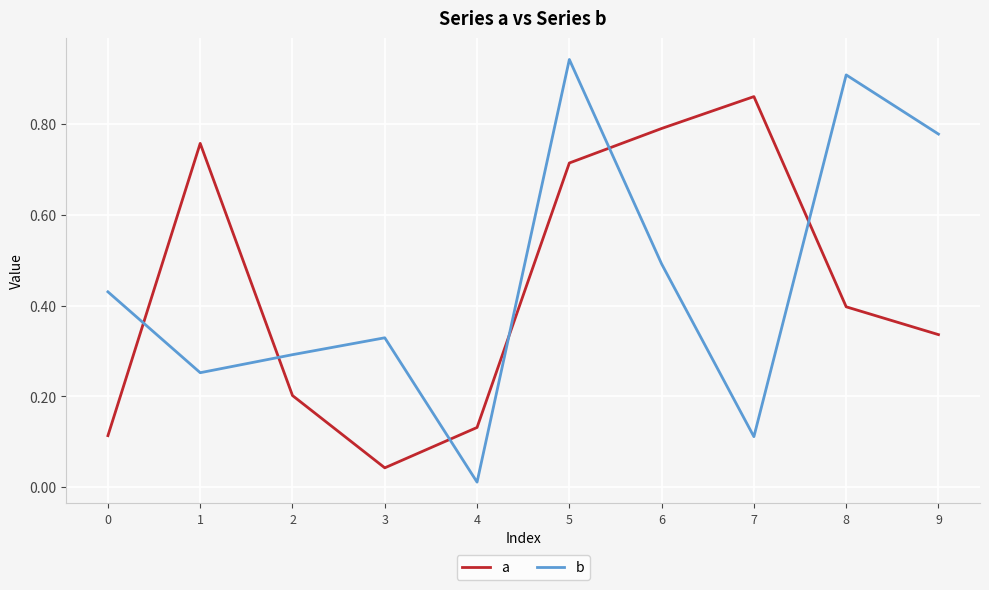

Rank the series at 4 from lowest to highest value.

b, a